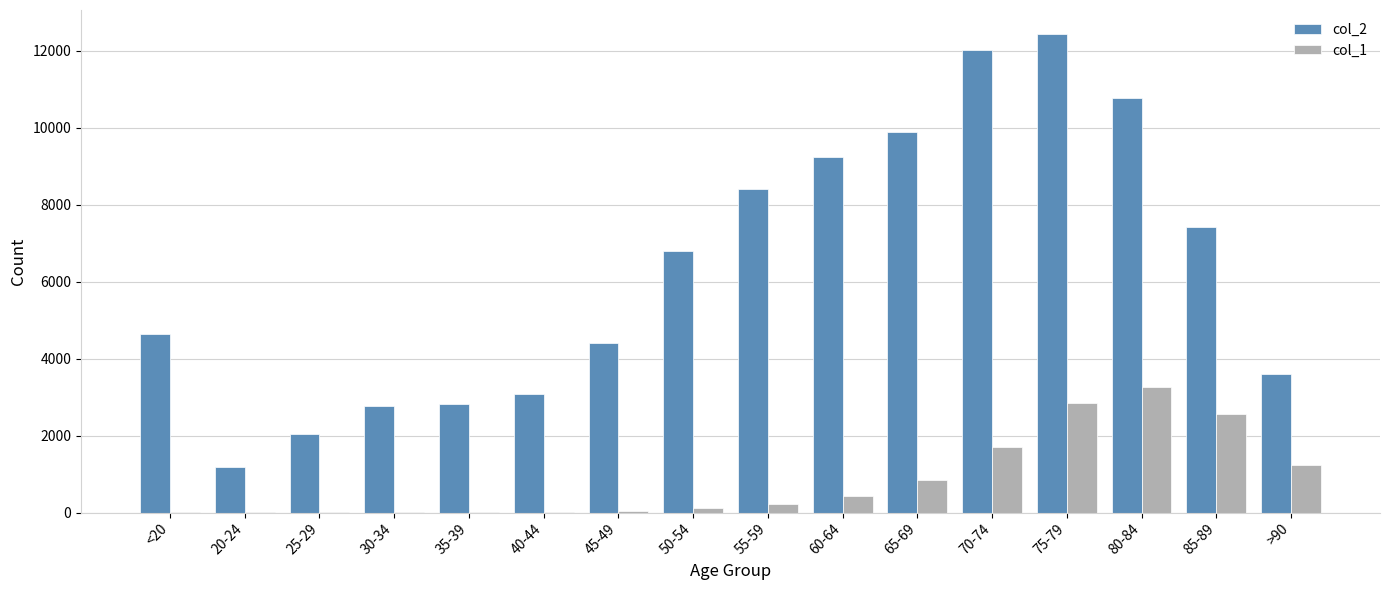

The value of col_1 at 80-84 is 1508. True or false?

False